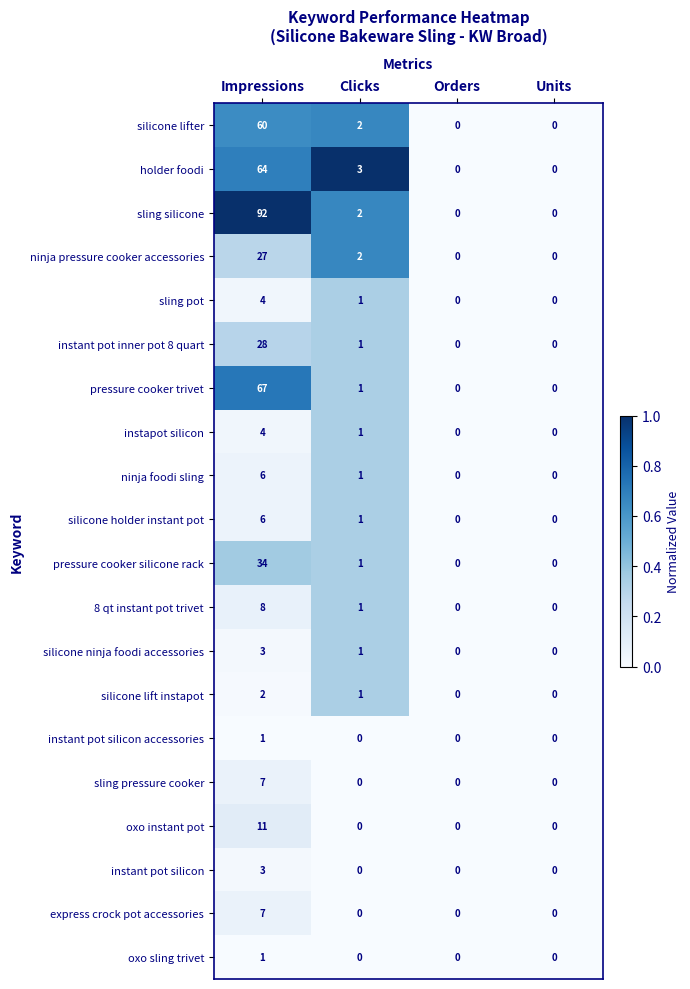

The express crock pot accessories series shows 3 at Units. True or false?

False